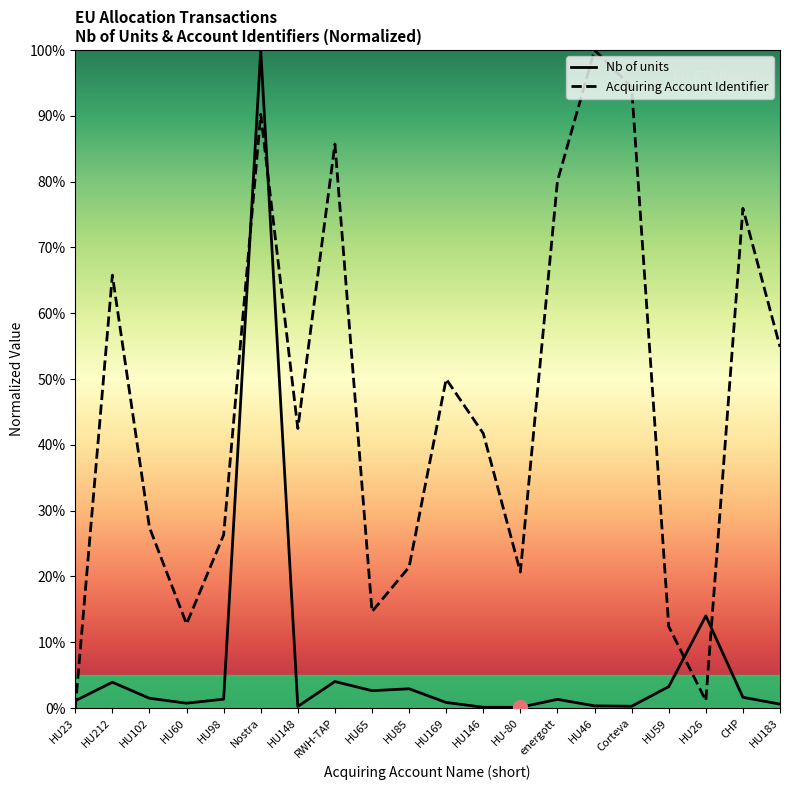

Which series has the largest range (max minus min)?

Acquiring Account Identifier